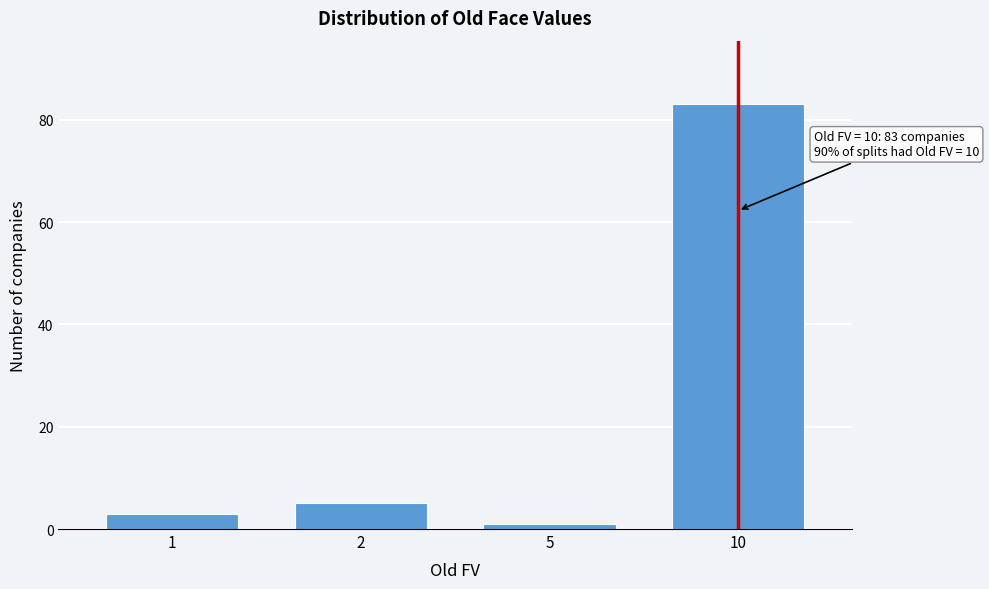

Reading right to left, what are all the values shown in this chart?

10=83	5=1	2=5	1=3